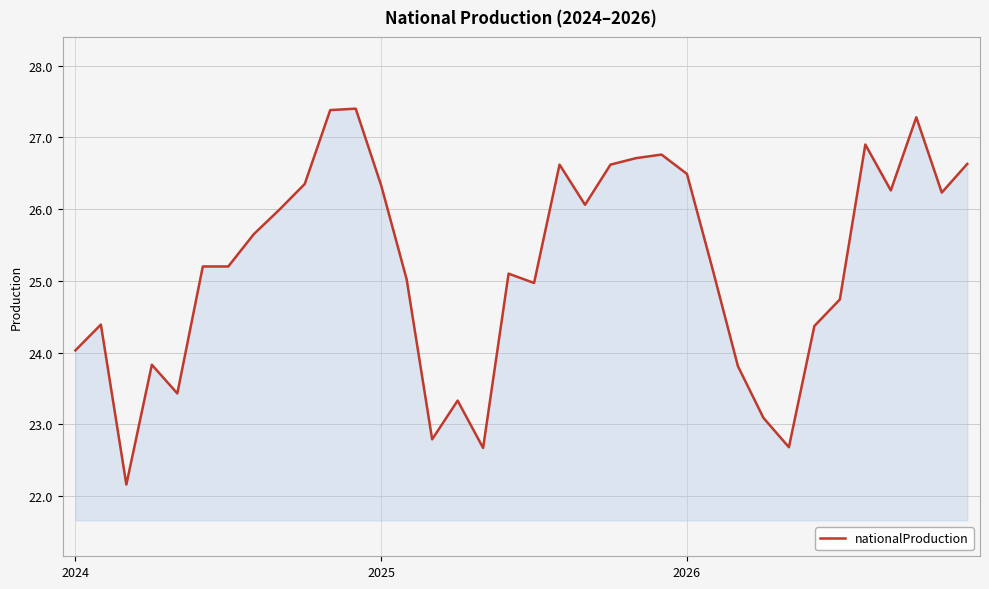

What is the minimum value shown in the chart?

22.2